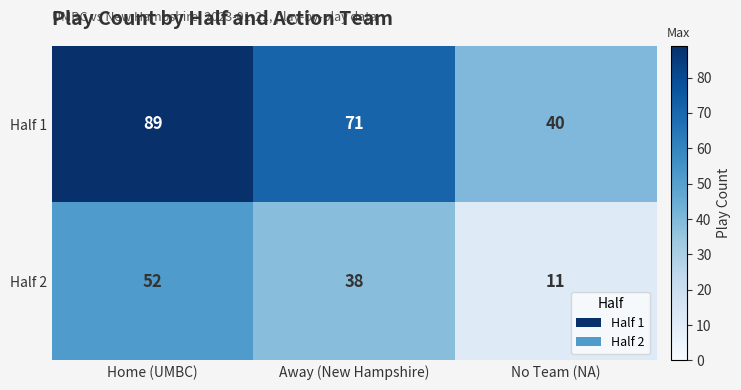

How many Half 2 values are between 11 and 52?

3